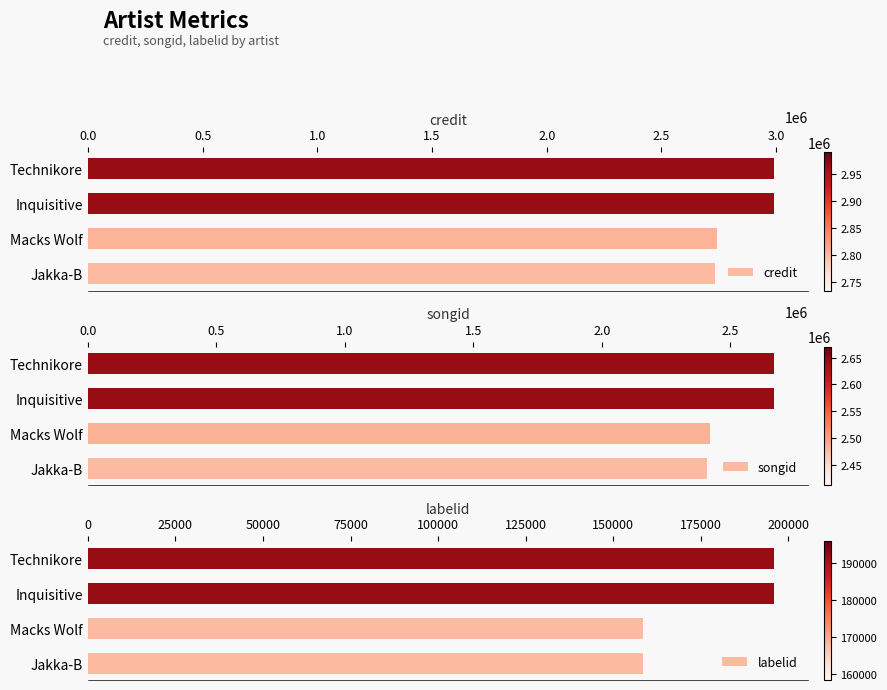

True or false: songid has a value of 2411093 at 0.0.

True